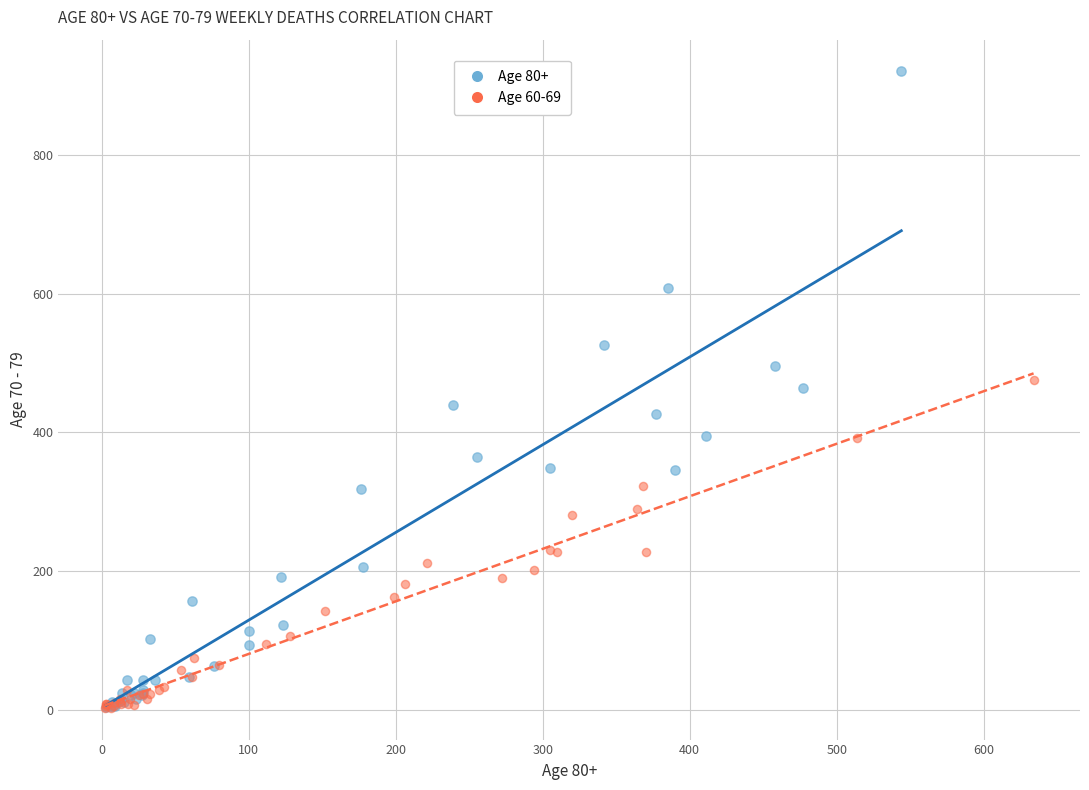

Which series has the largest Y range (max minus min)?

Age 80+